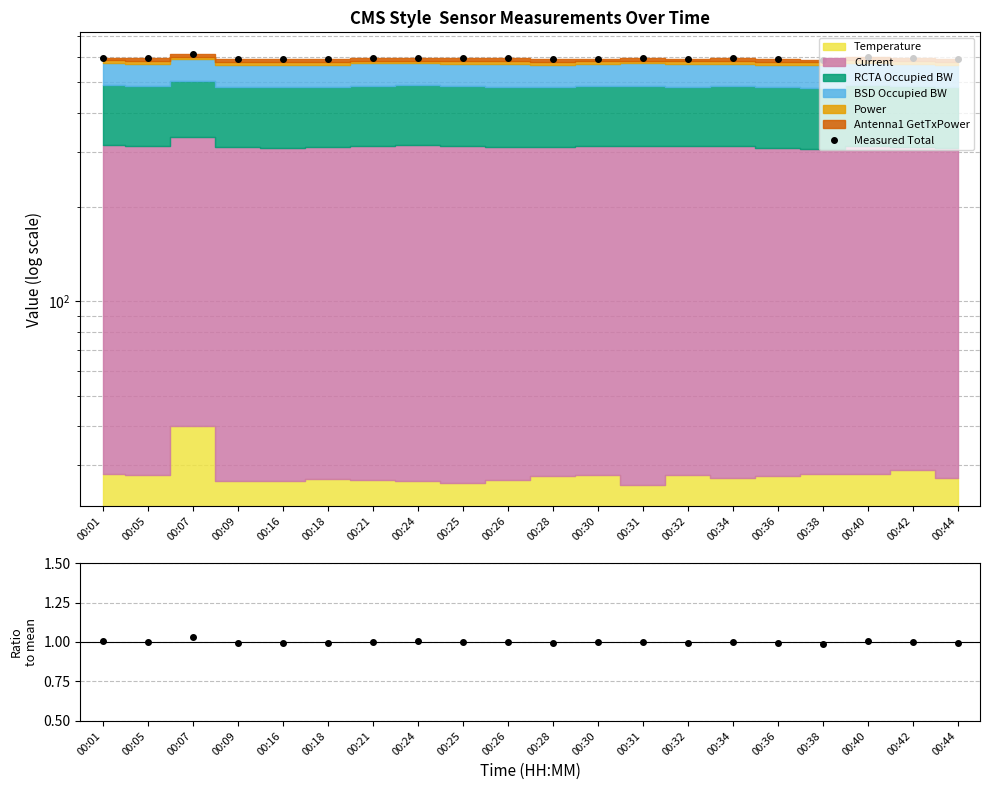

Which series has the largest range (max minus min)?

Measured Total